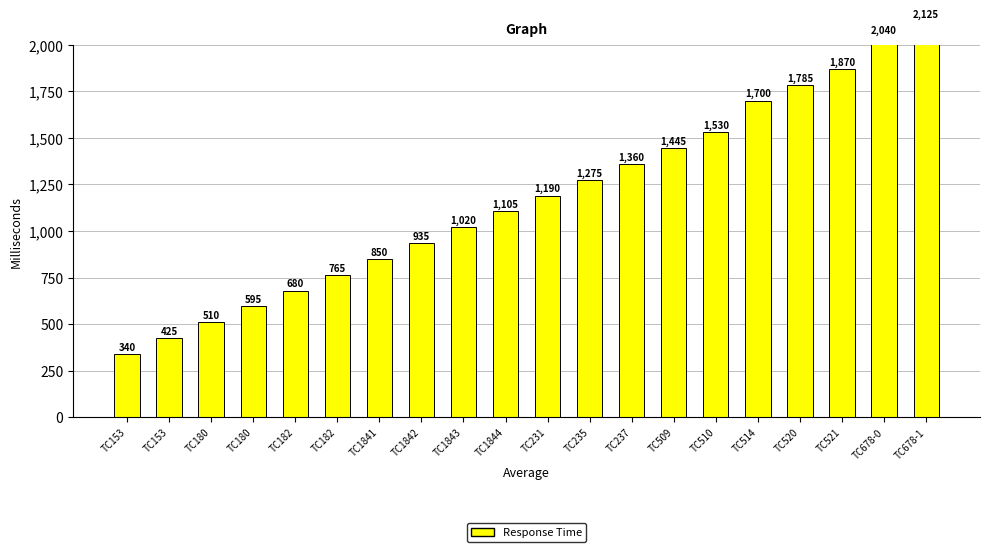

Is it true that the value at TC153 is 131?

False